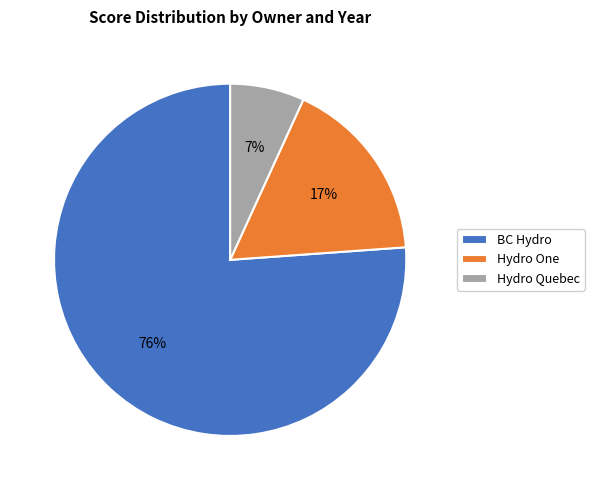

To the nearest percent, what is the difference between the largest and smallest slice percentages?

69%